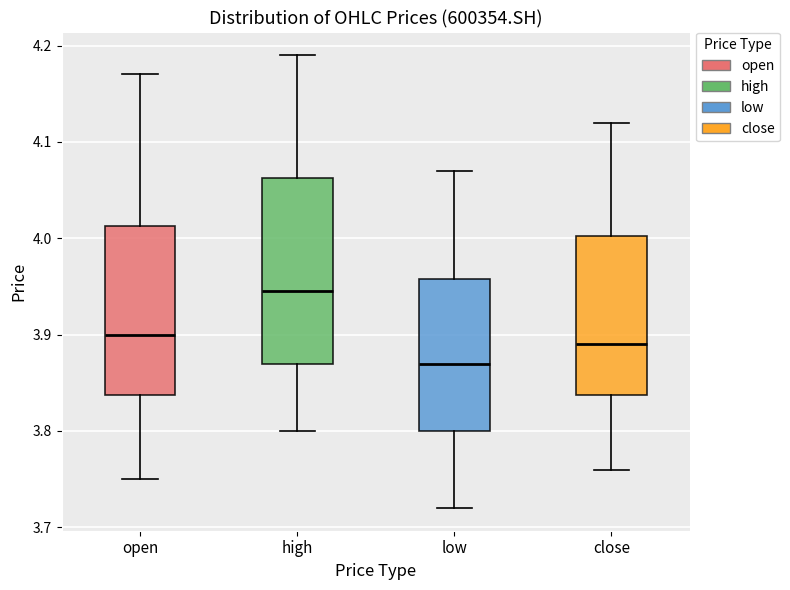

Where is the upper edge of the box for open on the y-axis? The values are not printed on the chart, so give them approximately, as read against the axis.

4.01